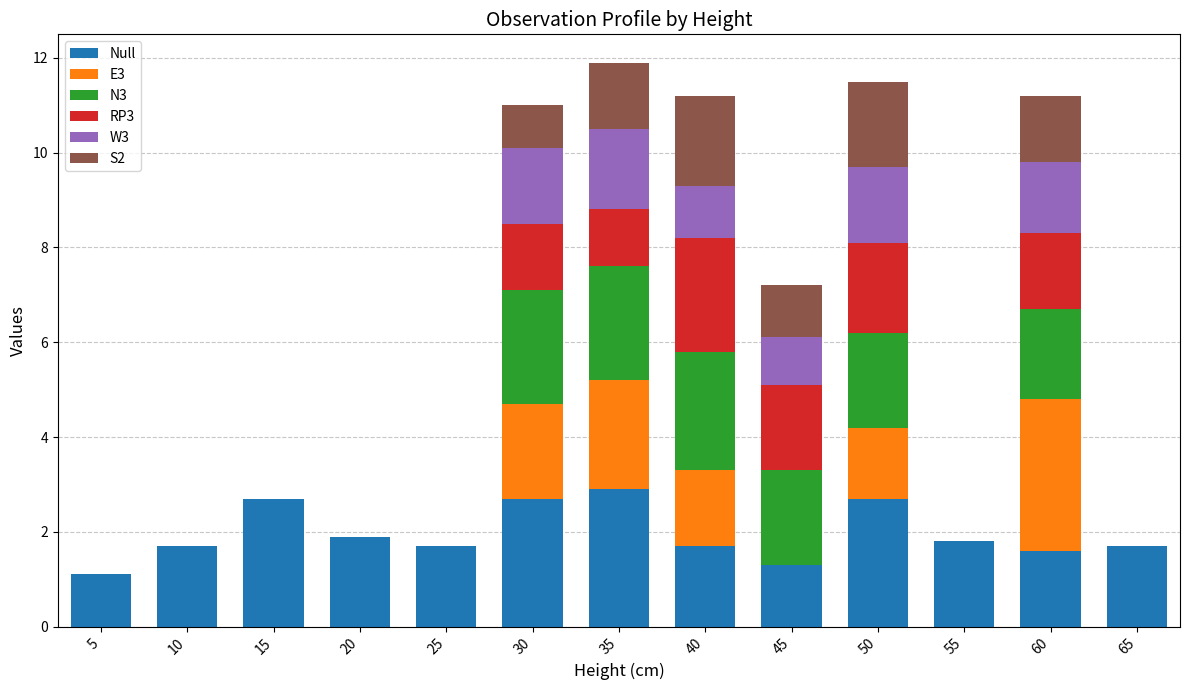

What is the maximum value for Null?

2.9